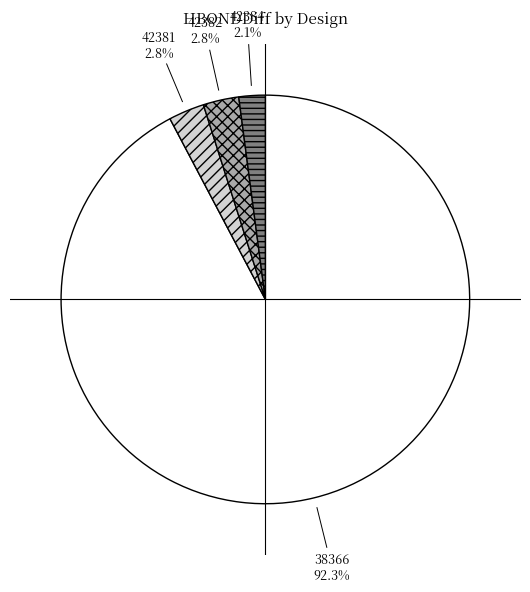

What is the total percentage of 42382 and 38366?

95.1%